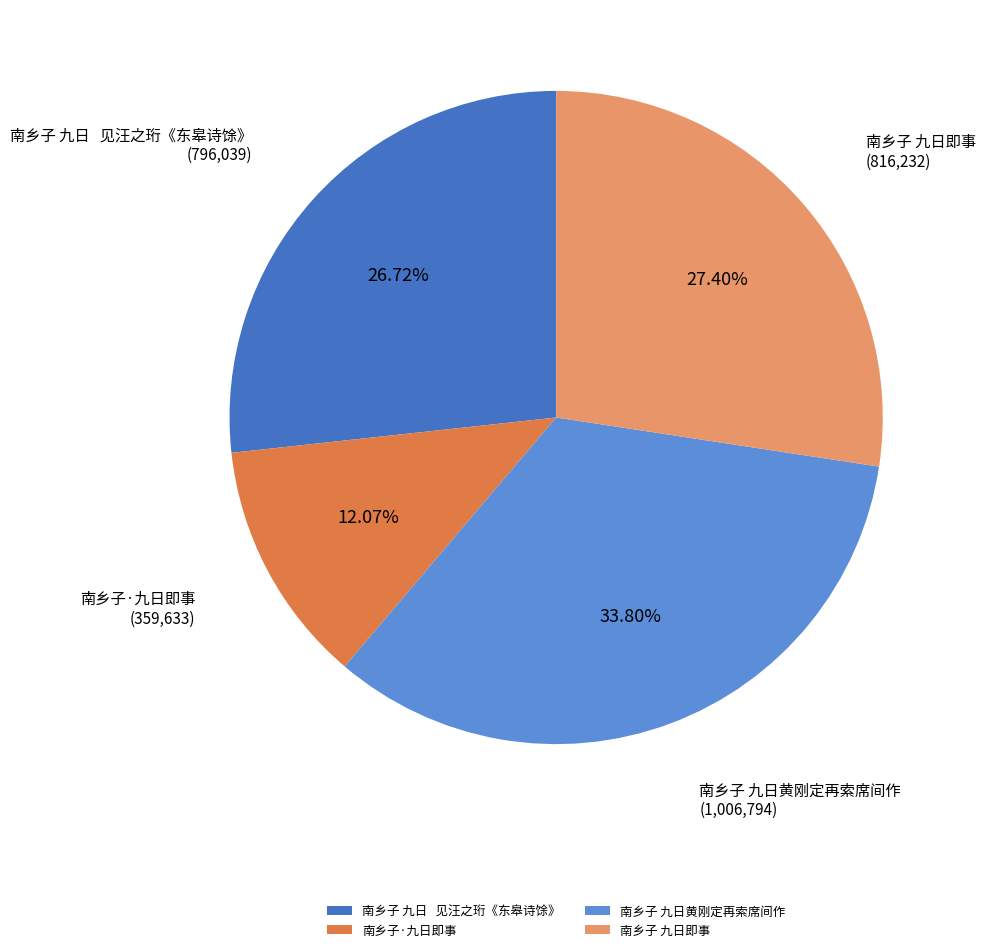

Which category has the biggest portion of the pie?

南乡子 九日黄刚定再索席间作